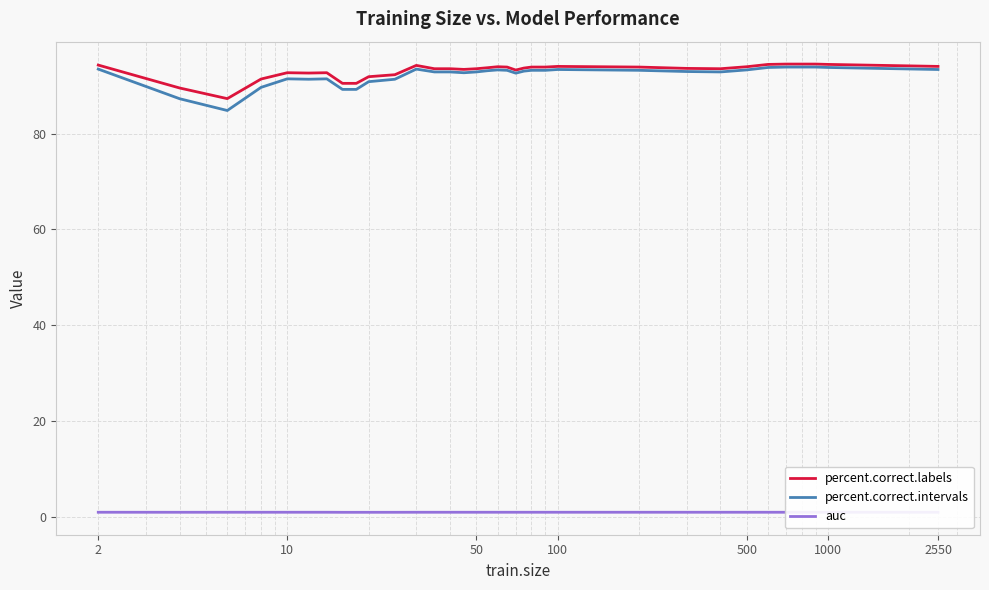

True or false: percent.correct.intervals and auc intersect in this chart.

False